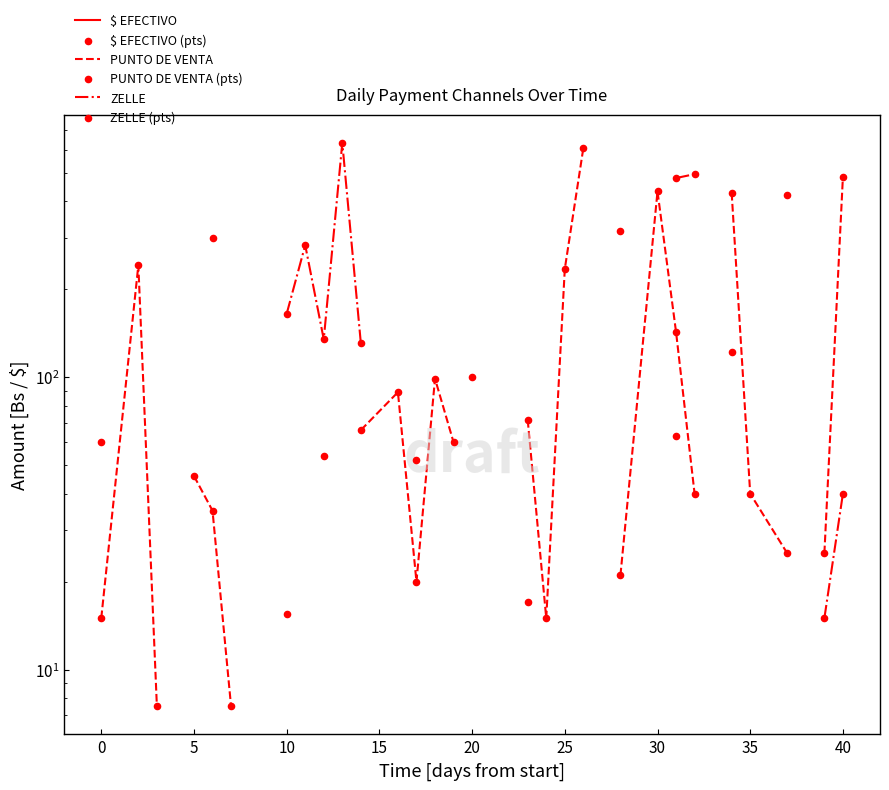

Which series has the largest Y range (max minus min)?

PUNTO DE VENTA